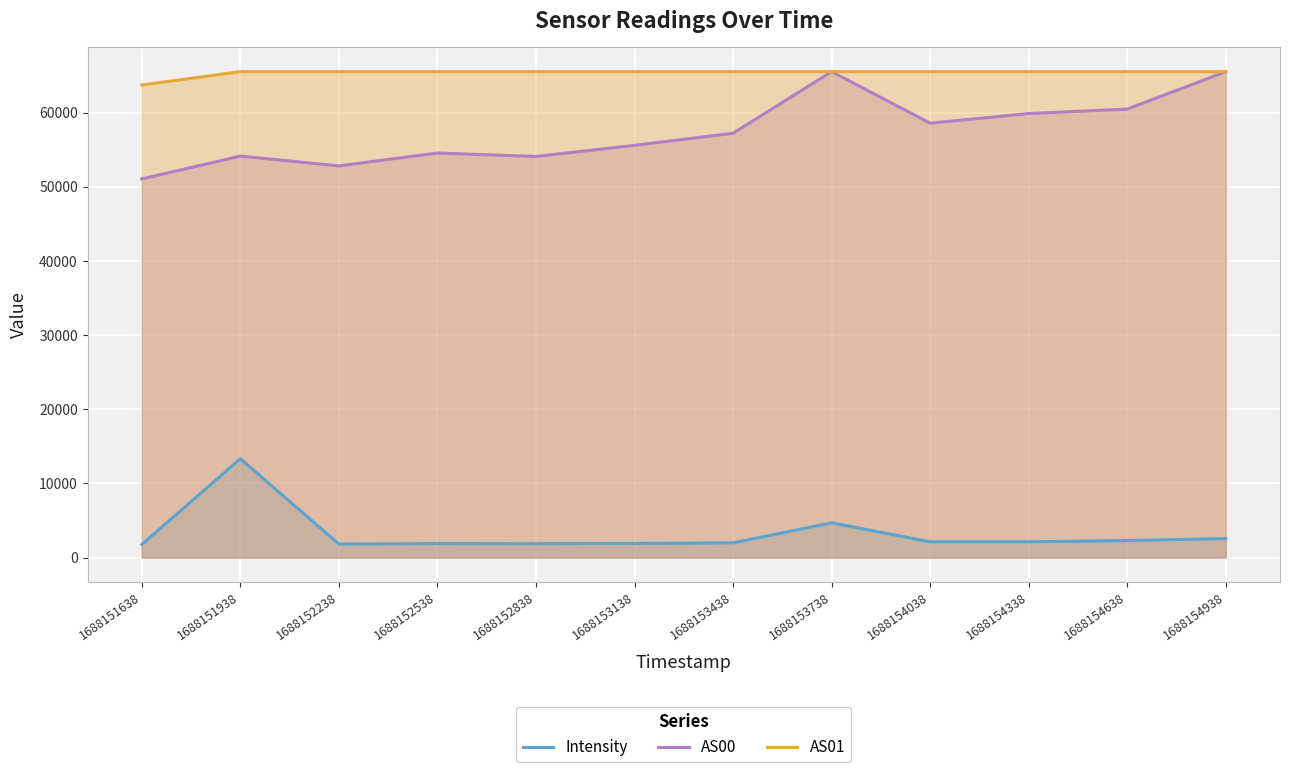

How many data points in AS00 are above 57228?

5